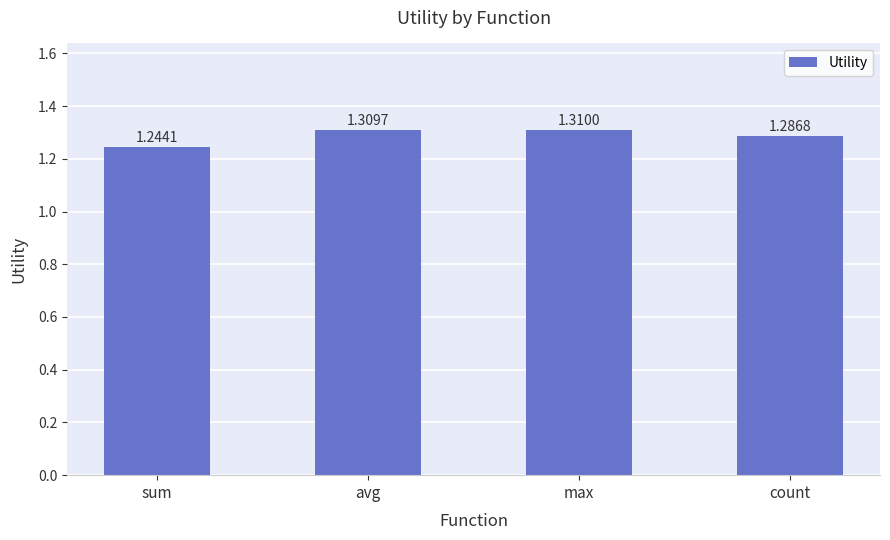

Which has a higher value, max or avg?

max